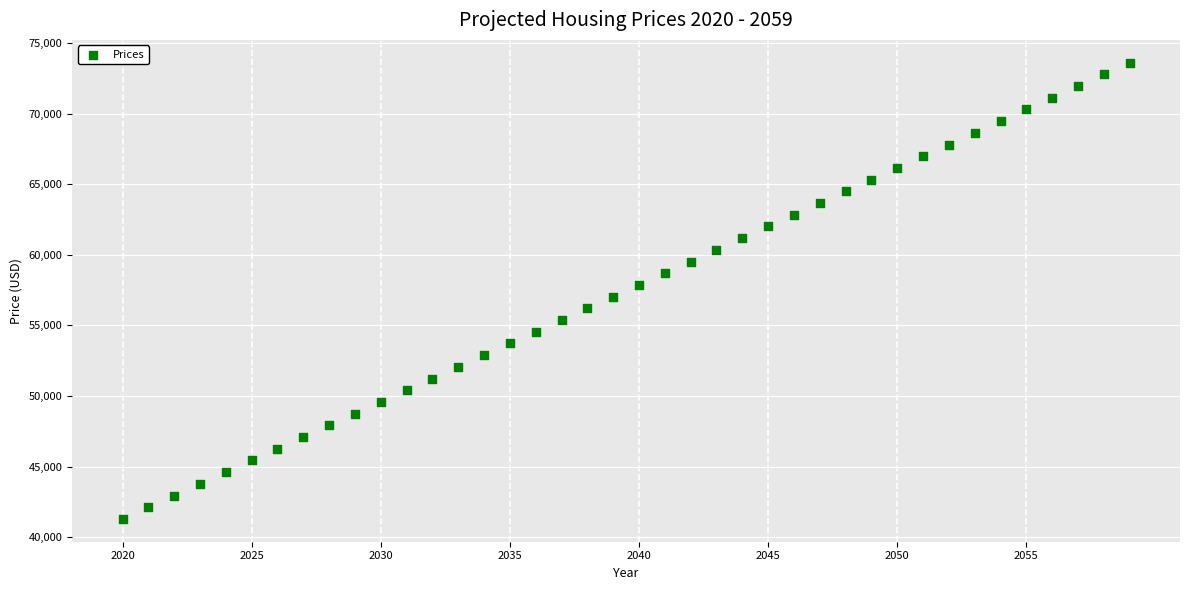

What is the range of X values (max minus min)?

39.0